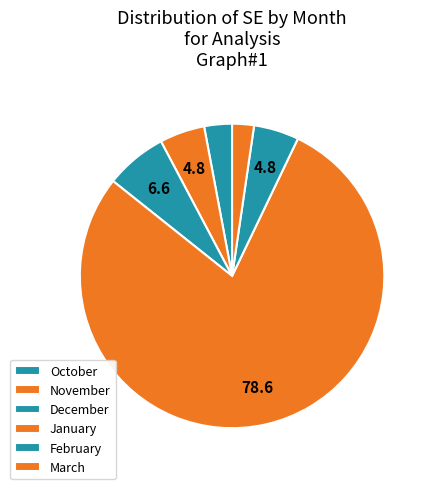

How many segments does this pie chart have?

6